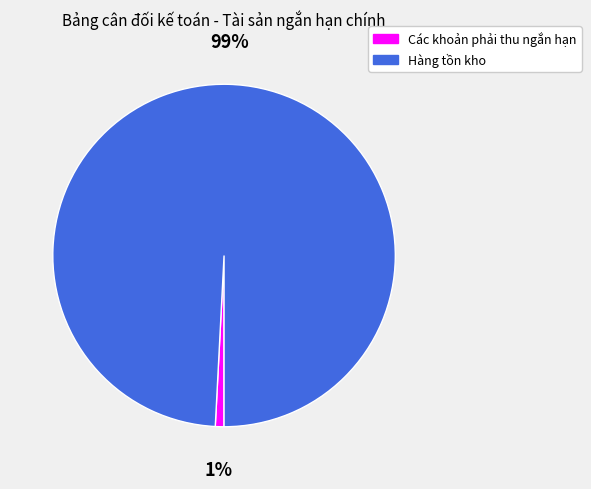

Which has a higher value, Các khoản phải thu ngắn hạn or Hàng tồn kho?

Hàng tồn kho